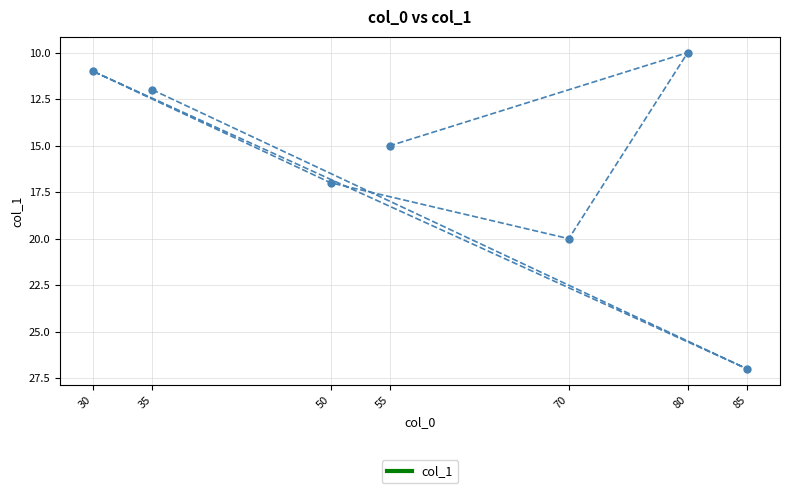

At which label is the value closest to 18?

50